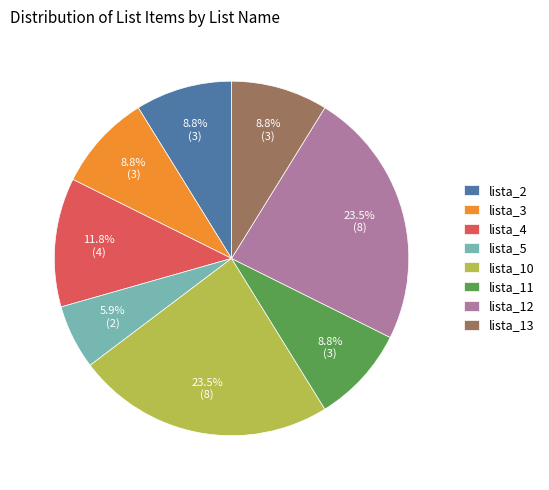

To the nearest percent, what is the difference between the lista_13 and lista_4 slice percentages?

3%